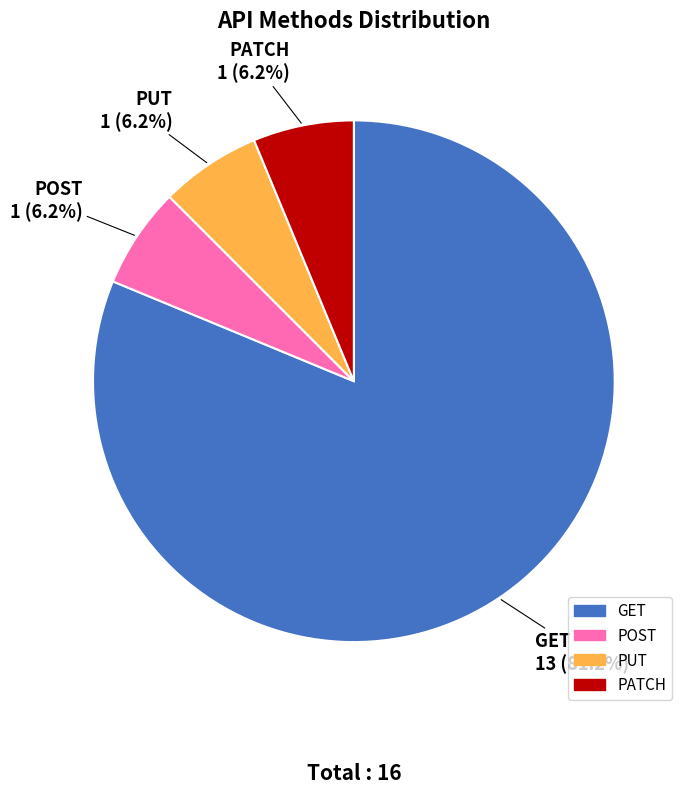

Between GET and PATCH, which is larger?

GET